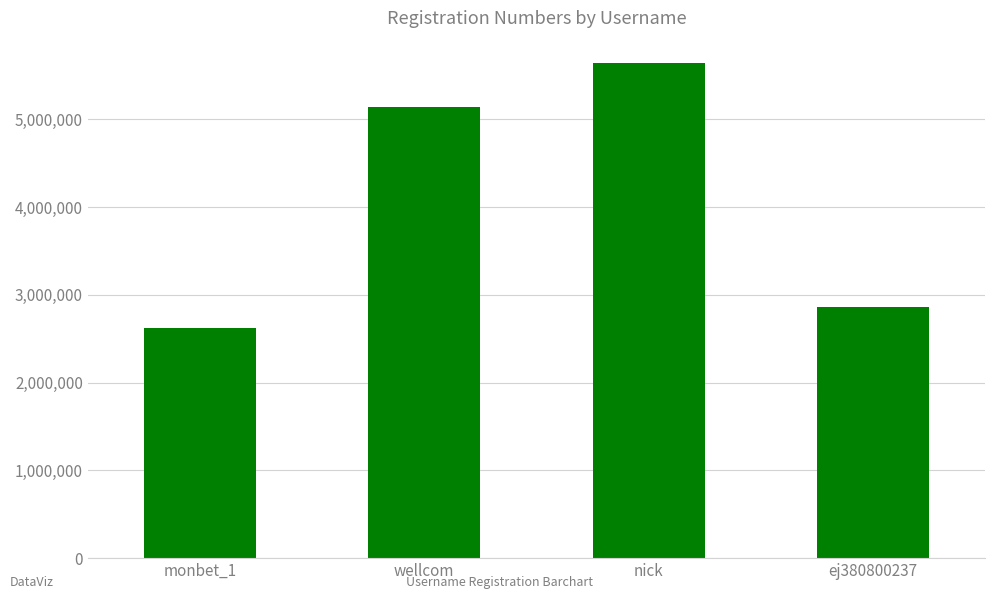

How many data points are less than 5136245?

2